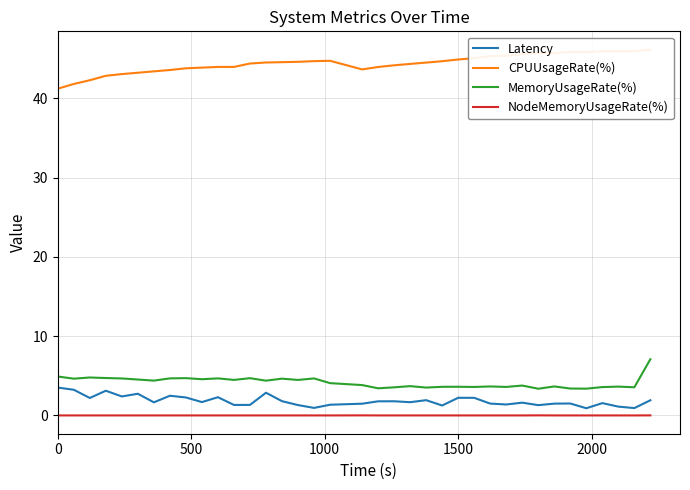

Reading left to right, transcribe all the data shown in this chart.

Latency: 3.5	3.2	2.2	3.1	2.4	2.7	1.7	2.5	2.3	1.7	2.3	1.3	1.3	2.9	1.8	1.3	1.0	1.4	1.5	1.8	1.8	1.7	1.9	1.3	2.2	2.2	1.5	1.4	1.6	1.3	1.5	1.5	0.9	1.6	1.1	0.9	1.9
CPUUsageRate(%): 41.2	41.8	42.3	42.8	43.0	43.2	43.4	43.6	43.8	43.9	43.9	43.9	44.4	44.5	44.5	44.6	44.7	44.7	43.6	43.9	44.1	44.3	44.5	44.7	44.9	45.1	45.3	45.4	45.6	45.7	45.7	45.8	45.8	45.9	45.9	45.9	46.1
MemoryUsageRate(%): 4.9	4.6	4.8	4.7	4.7	4.5	4.4	4.7	4.7	4.6	4.7	4.5	4.7	4.4	4.6	4.5	4.7	4.1	3.8	3.4	3.5	3.7	3.5	3.6	3.6	3.6	3.7	3.6	3.8	3.4	3.7	3.4	3.4	3.6	3.6	3.6	7.1
NodeMemoryUsageRate(%): 0.0	0.0	0.0	0.0	0.0	0.0	0.0	0.0	0.0	0.0	0.0	0.0	0.0	0.0	0.0	0.0	0.0	0.0	0.0	0.0	0.0	0.0	0.0	0.0	0.0	0.0	0.0	0.0	0.0	0.0	0.0	0.0	0.0	0.0	0.0	0.0	0.0